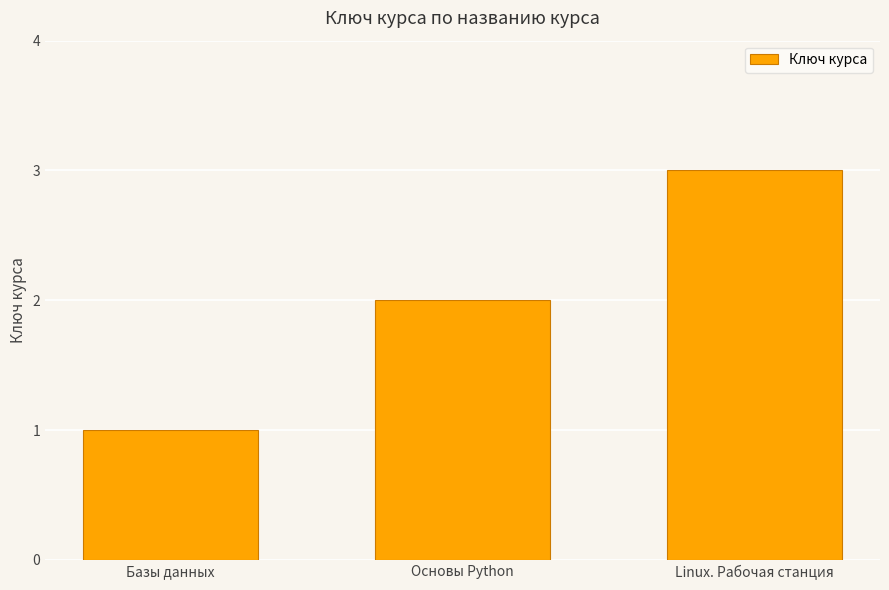

What is the label of the 2nd bar from the right?

Основы Python